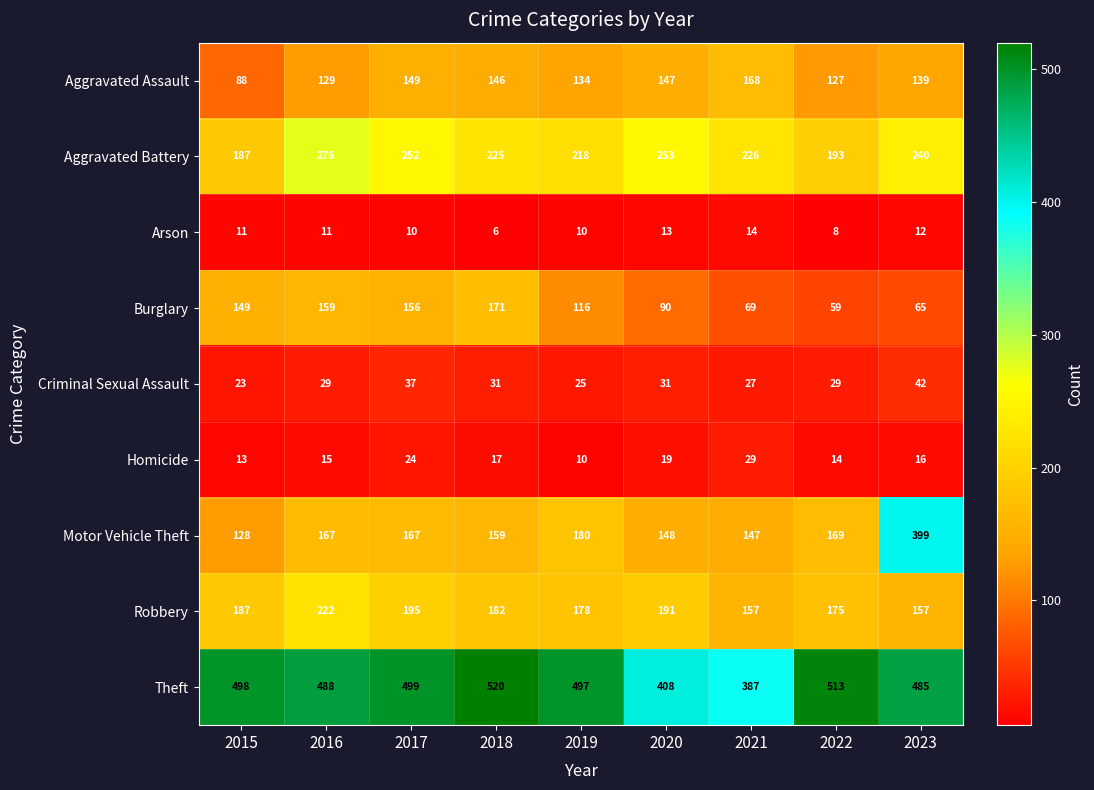

What is the highest value of the Theft series?

520